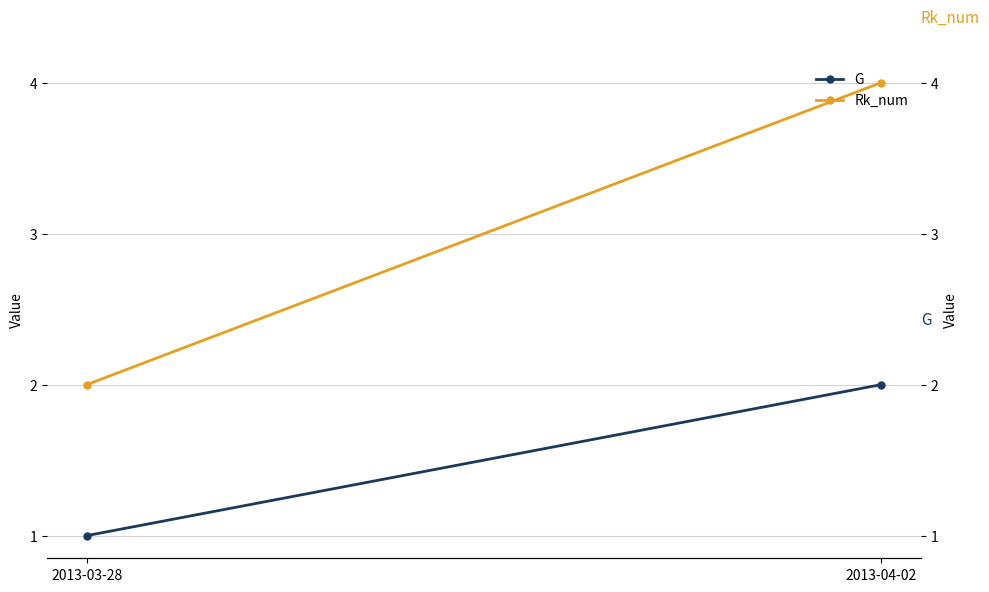

How many data points does each series have?

2